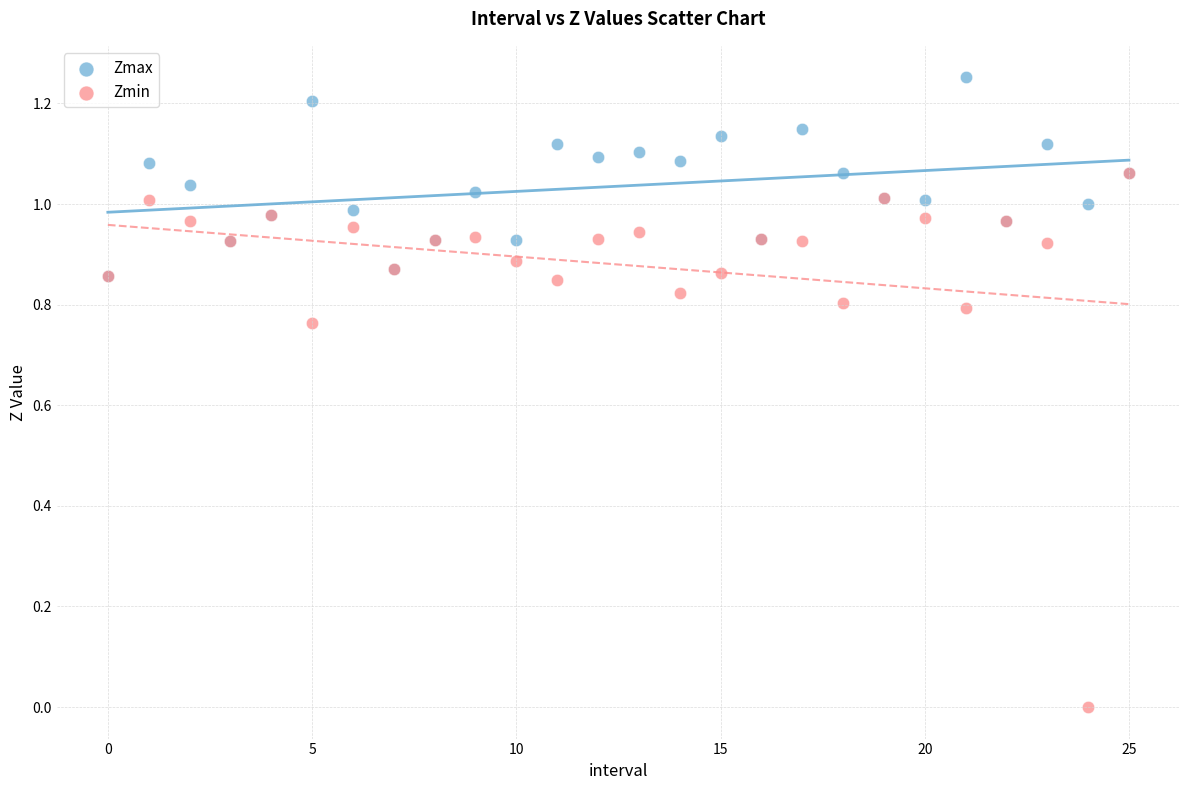

Which series contains the lowest Y value?

Zmin